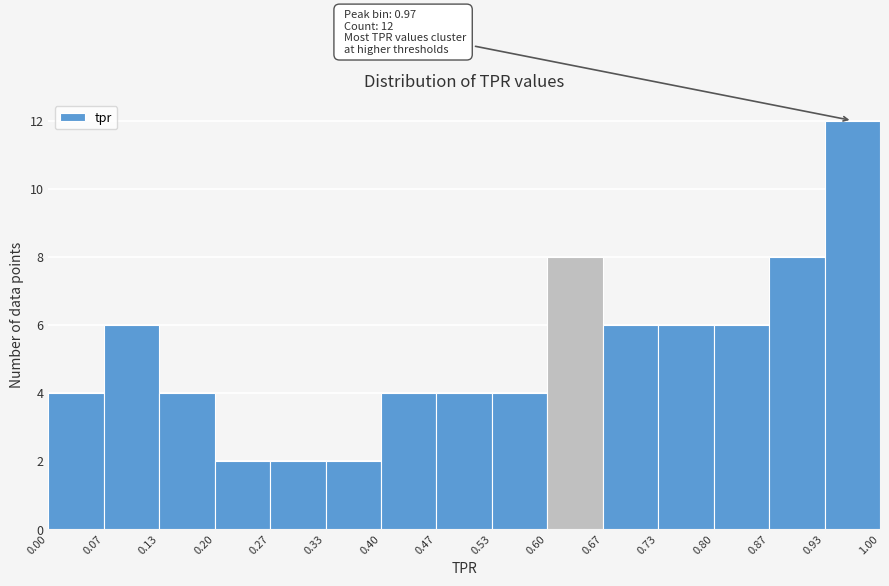

Over which range of the x-axis is the bar tallest?

0.93 to 1.00